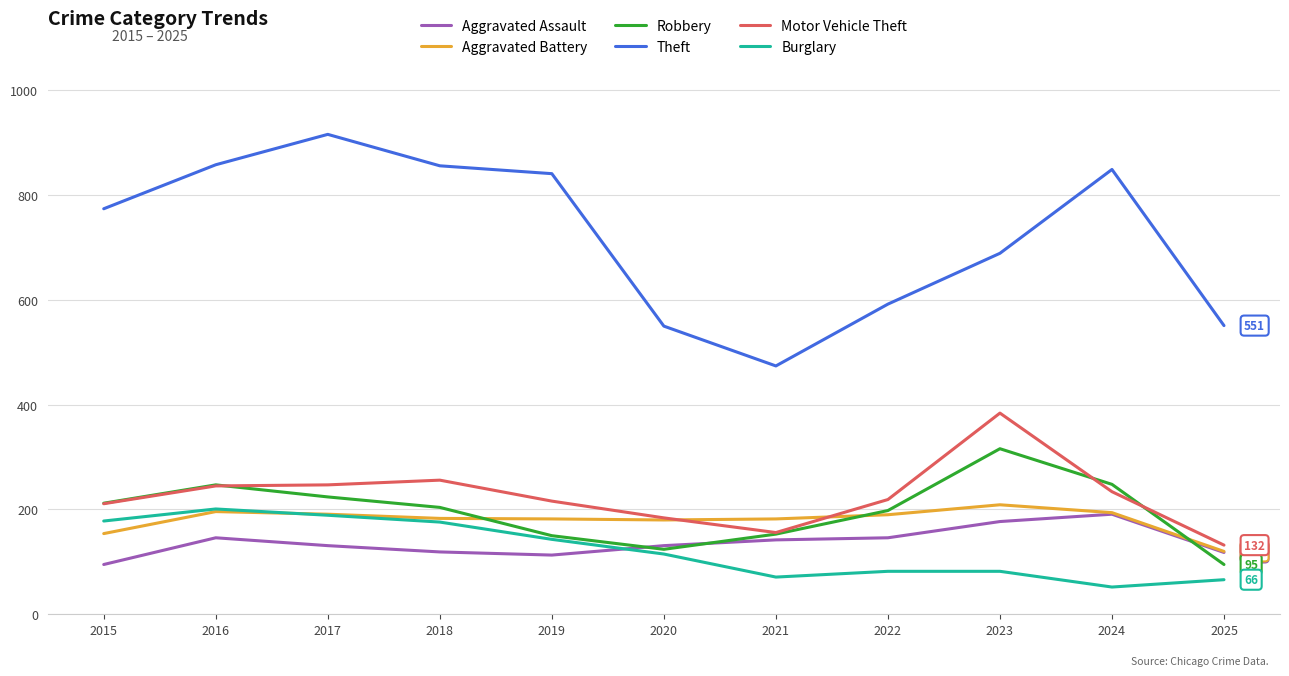

What is the total value across all series at 2015?

1624